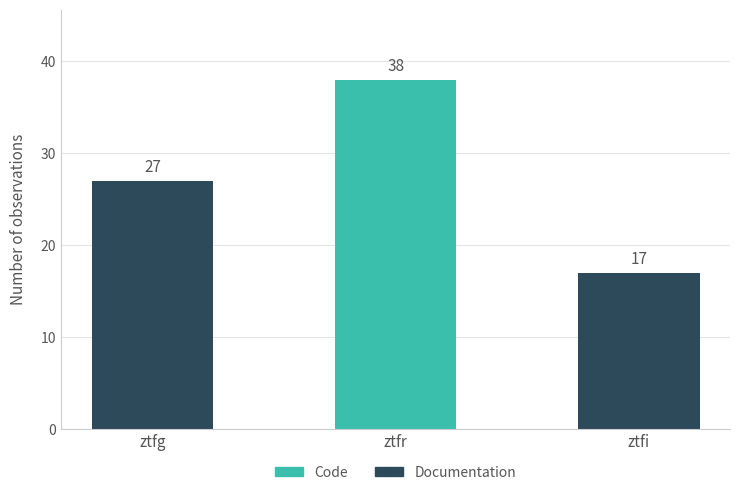

Which label corresponds to the largest value in the chart?

ztfr